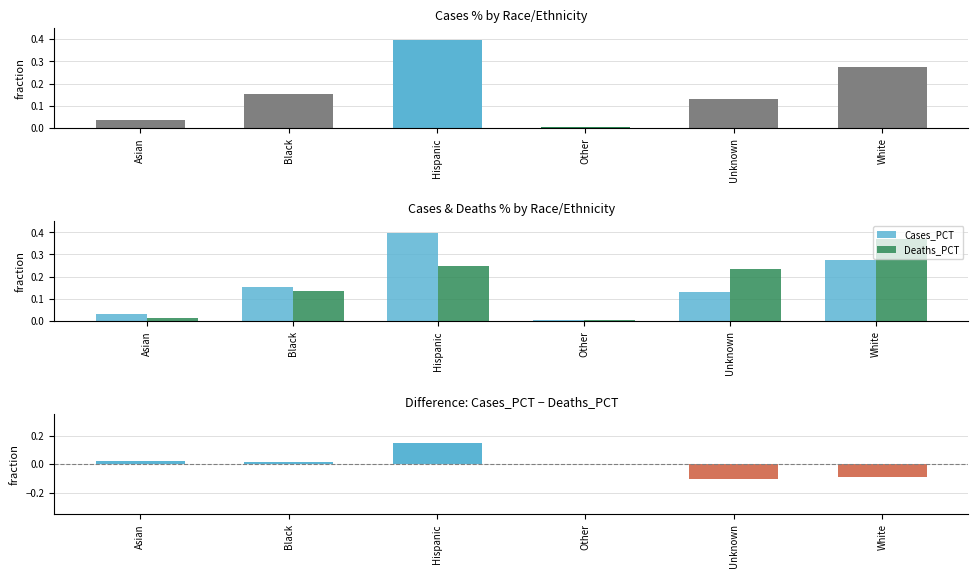

True or false: Cases_PCT has a value of 0.6 at Hispanic.

False